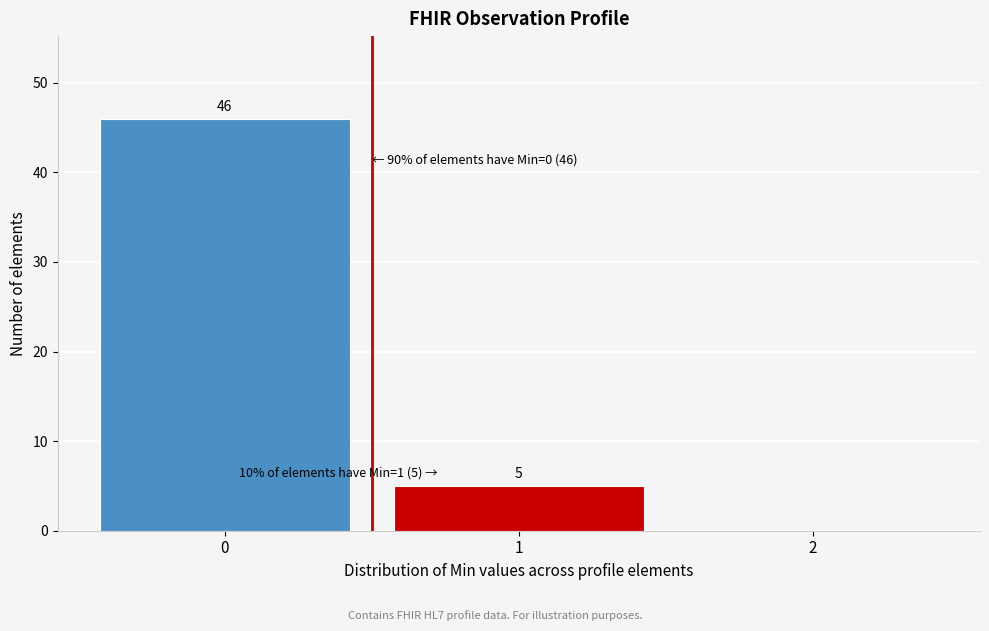

Over which range of the x-axis is the bar tallest?

-0.5 to 0.5